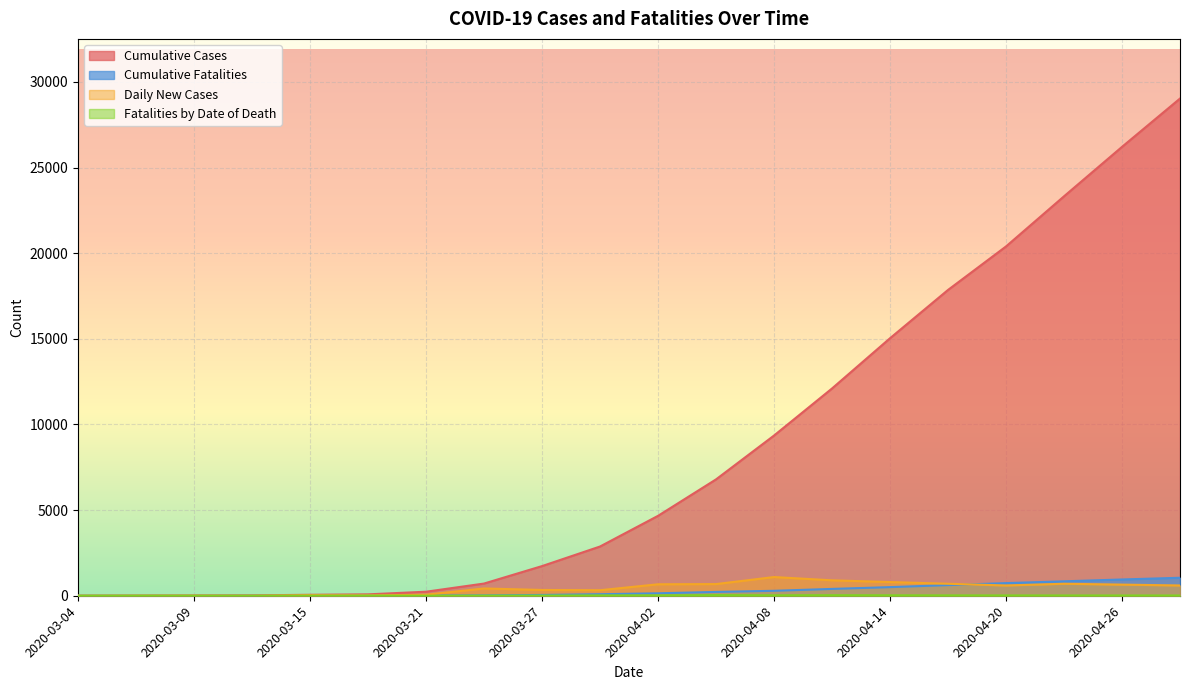

True or false: Fatalities by Date of Death and Cumulative Cases cross at least once.

False